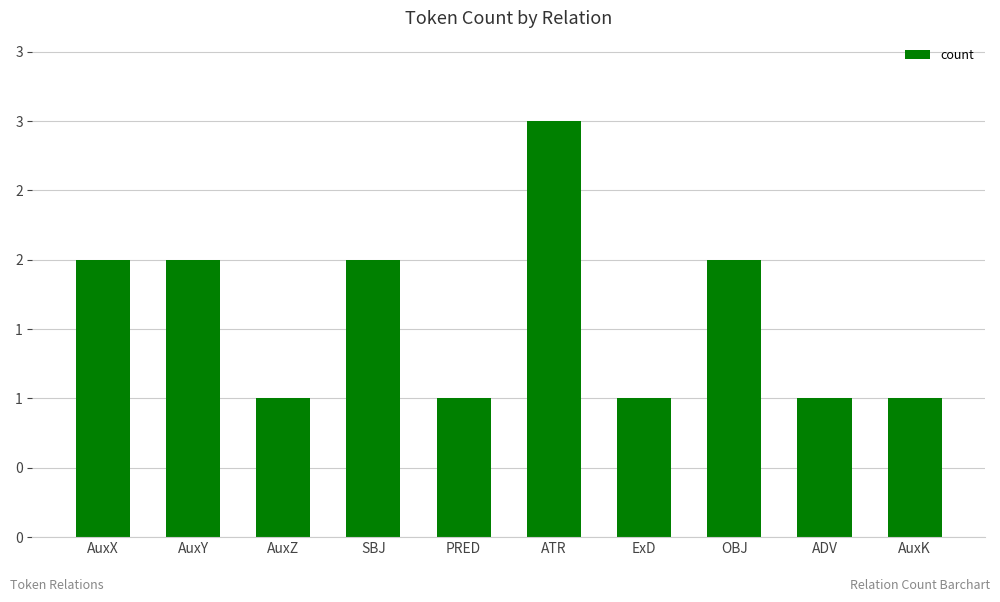

What is the average value?

2